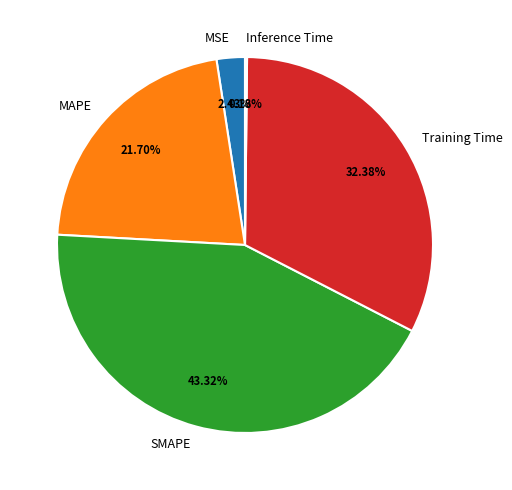

Which slice is the largest?

SMAPE